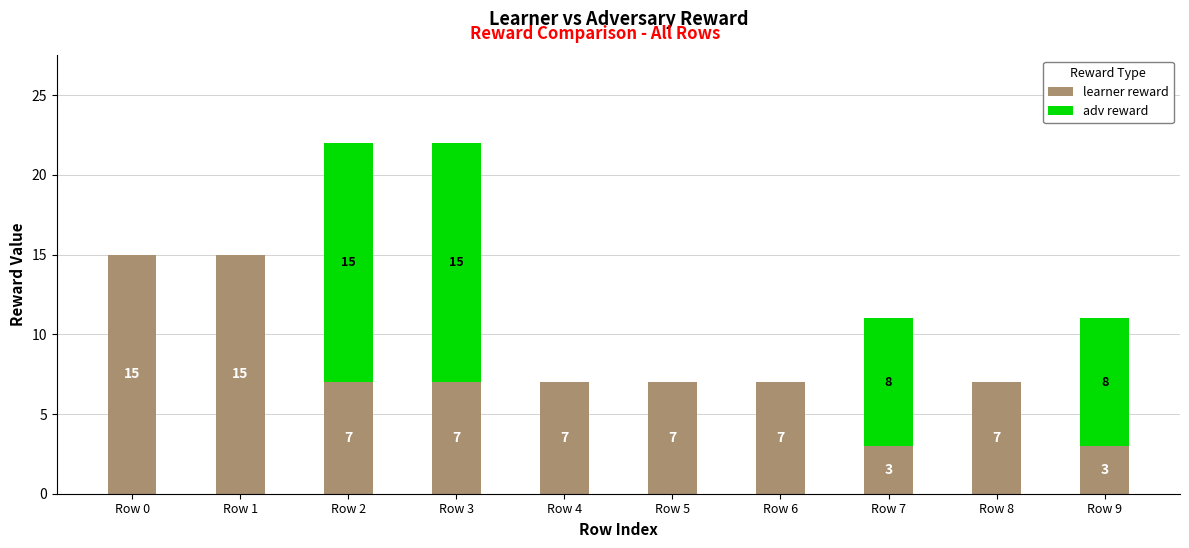

What is the total value across all series at Row 9?

11